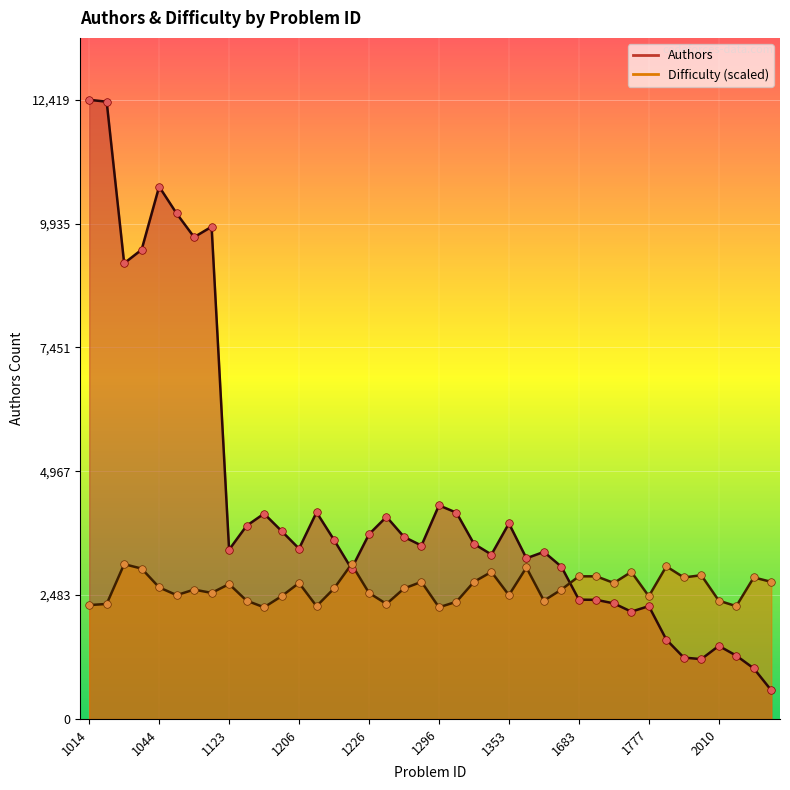

Which series has the largest total across all categories?

Authors